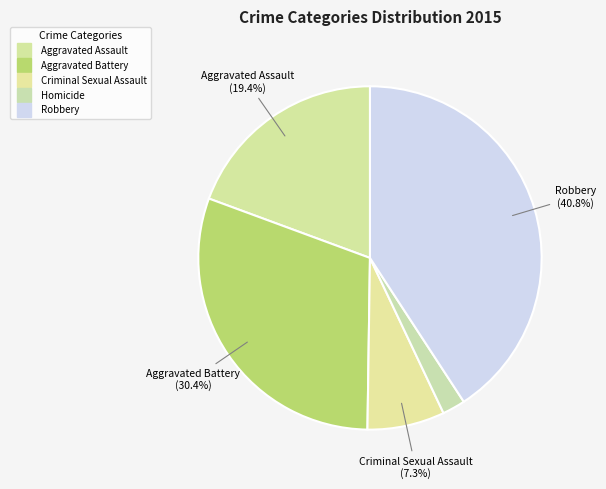

Which category has the biggest portion of the pie?

Robbery